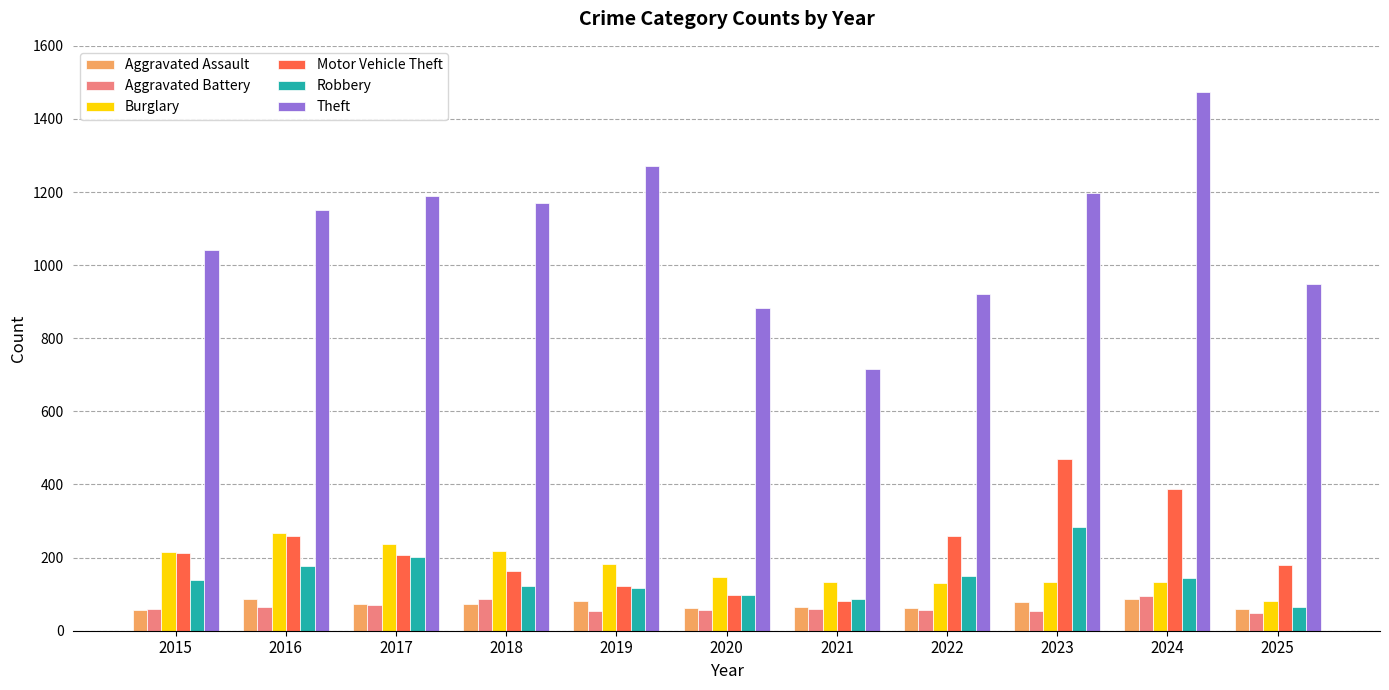

What is the difference between the highest and lowest values at 2016?

1085